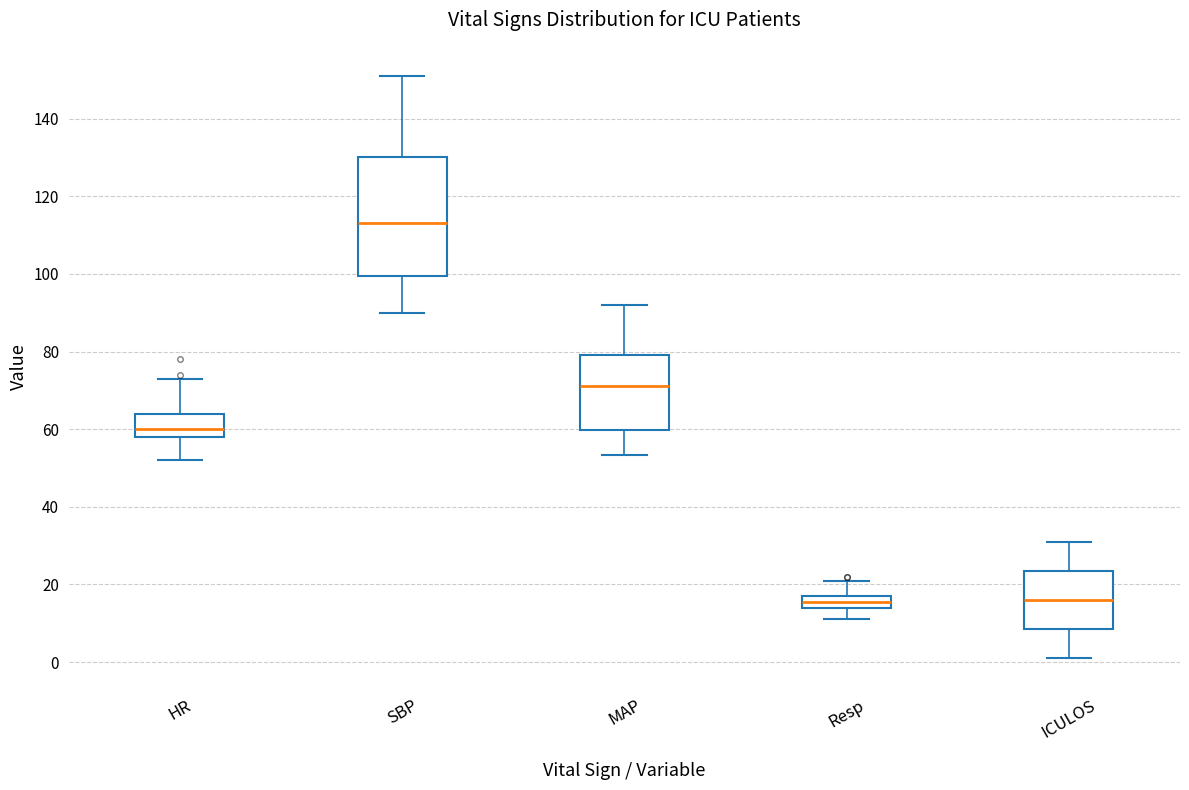

Reading left to right, read every box against the y-axis: the position of its median line, the range the box covers, and the ends of its whiskers. The values are not printed on the chart, so give them approximately, as read against the axis.

HR: median 60, box 58 to 64, whiskers 52 to 74
SBP: median 114, box 100 to 130, whiskers 90 to 152
MAP: median 72, box 60 to 80, whiskers 54 to 92
Resp: median 16, box 14 to 18, whiskers 12 to 22
ICULOS: median 16, box 8 to 24, whiskers 2 to 32